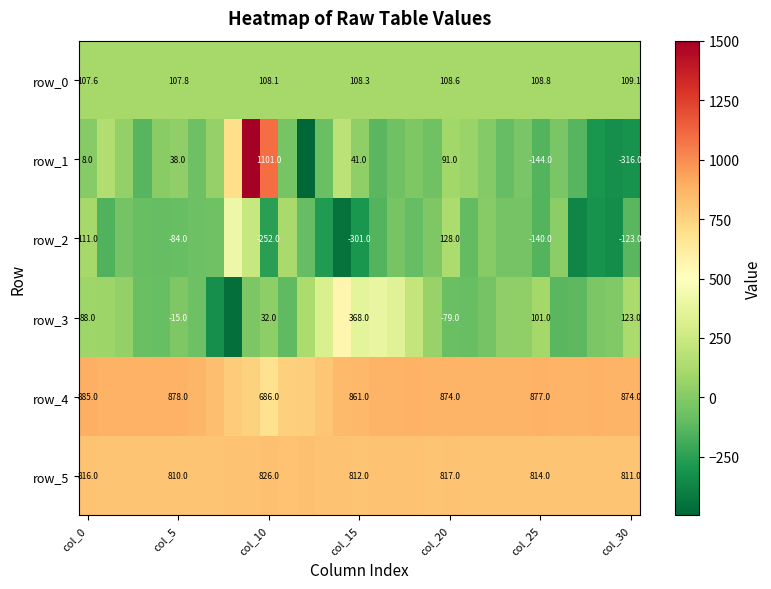

Reading left to right, list all the values displayed in this chart.

row_0: 107.6	107.7	107.7	107.8	107.8	107.8	107.9	108.0	108.0	108.1	108.1	108.2	108.2	108.2	108.3	108.3	108.4	108.4	108.5	108.6	108.6	108.6	108.7	108.7	108.8	108.8	108.9	108.9	109.0	109.0	109.1
row_1: 8.0	147.0	46.0	-134.0	15.0	38.0	-73.0	52.0	704.0	1501.0	1101.0	-39.0	-497.0	-81.0	184.0	41.0	-123.0	-61.0	-17.0	-66.0	91.0	71.0	-5.0	-93.0	-29.0	-144.0	-30.0	-133.0	-298.0	-329.0	-316.0
row_2: 111.0	-149.0	-45.0	-89.0	-97.0	-84.0	-75.0	-65.0	415.0	229.0	-252.0	116.0	-94.0	-275.0	-444.0	-301.0	-141.0	-37.0	-93.0	-20.0	128.0	-102.0	6.0	-49.0	-51.0	-140.0	21.0	-369.0	-313.0	-334.0	-123.0
row_3: 88.0	74.0	44.0	-79.0	-85.0	-15.0	-71.0	-331.0	-460.0	-26.0	32.0	-111.0	132.0	313.0	558.0	368.0	391.0	339.0	216.0	61.0	-79.0	-88.0	-46.0	37.0	38.0	101.0	-126.0	-115.0	-26.0	-7.0	123.0
row_4: 885.0	881.0	879.0	882.0	883.0	878.0	867.0	837.0	781.0	755.0	686.0	764.0	771.0	803.0	847.0	861.0	869.0	871.0	877.0	873.0	874.0	874.0	872.0	874.0	876.0	877.0	876.0	875.0	877.0	874.0	874.0
row_5: 816.0	812.0	811.0	812.0	813.0	810.0	812.0	812.0	816.0	821.0	826.0	820.0	827.0	815.0	820.0	812.0	815.0	819.0	815.0	809.0	817.0	813.0	811.0	812.0	814.0	814.0	813.0	814.0	812.0	812.0	811.0